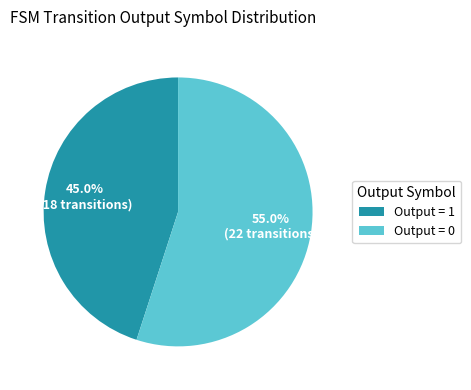

What is the smallest slice in the pie chart?

Output = 1